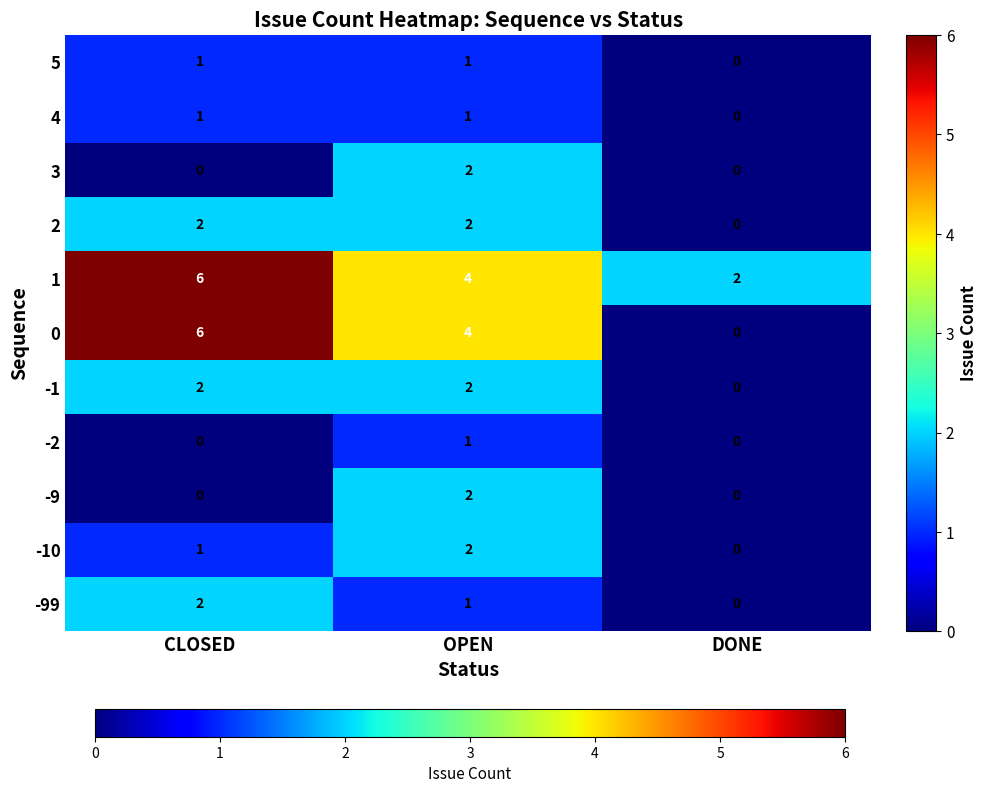

The value of 0 at OPEN is 4. True or false?

True